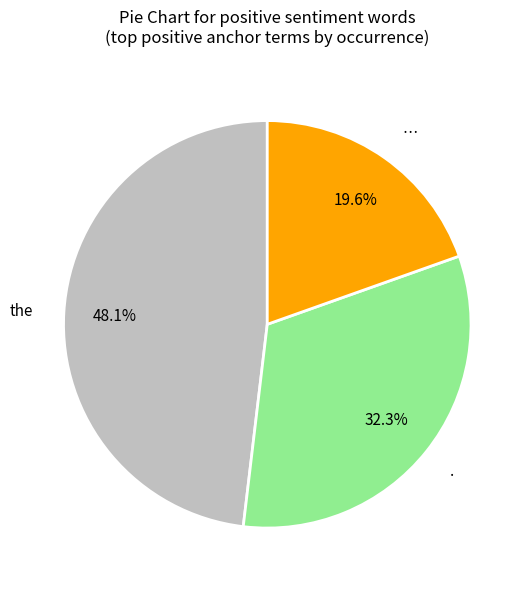

What percentage is NOT represented by …?

80.4%